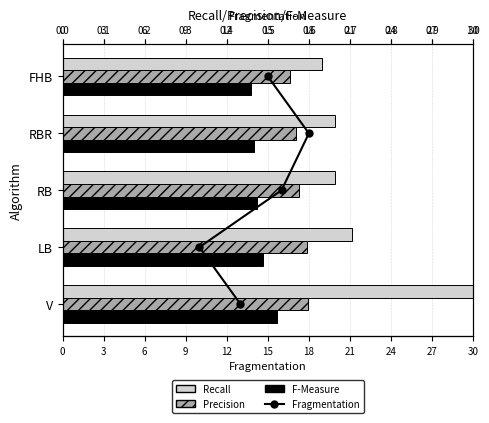

Which has a higher value, 0.3 or 0.4?

0.3